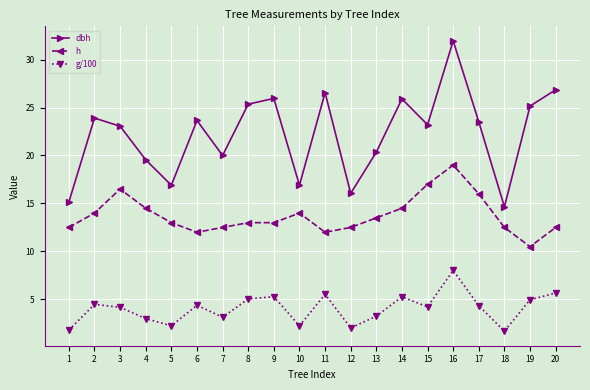

At which category does the chart reach its peak across all series?

16